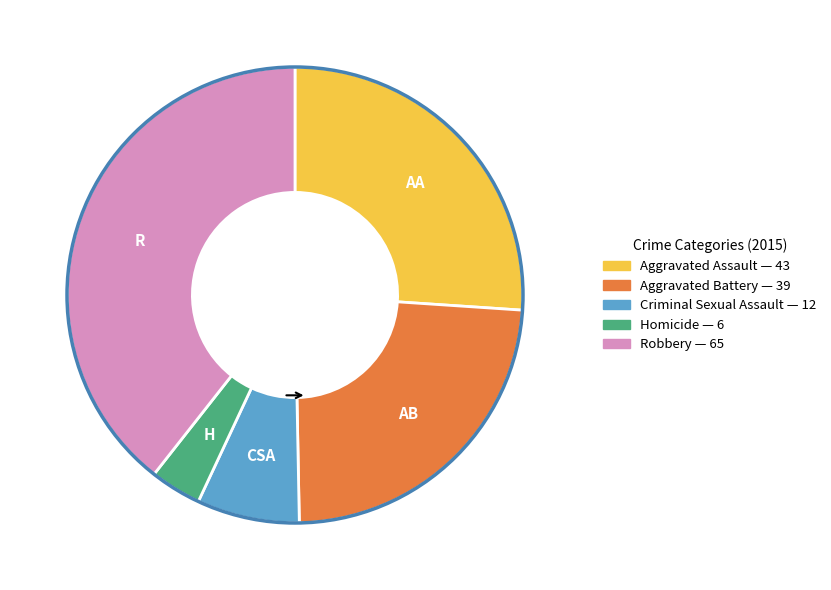

Rank the categories by value from highest to lowest.

Robbery, Aggravated Assault, Aggravated Battery, Criminal Sexual Assault, Homicide